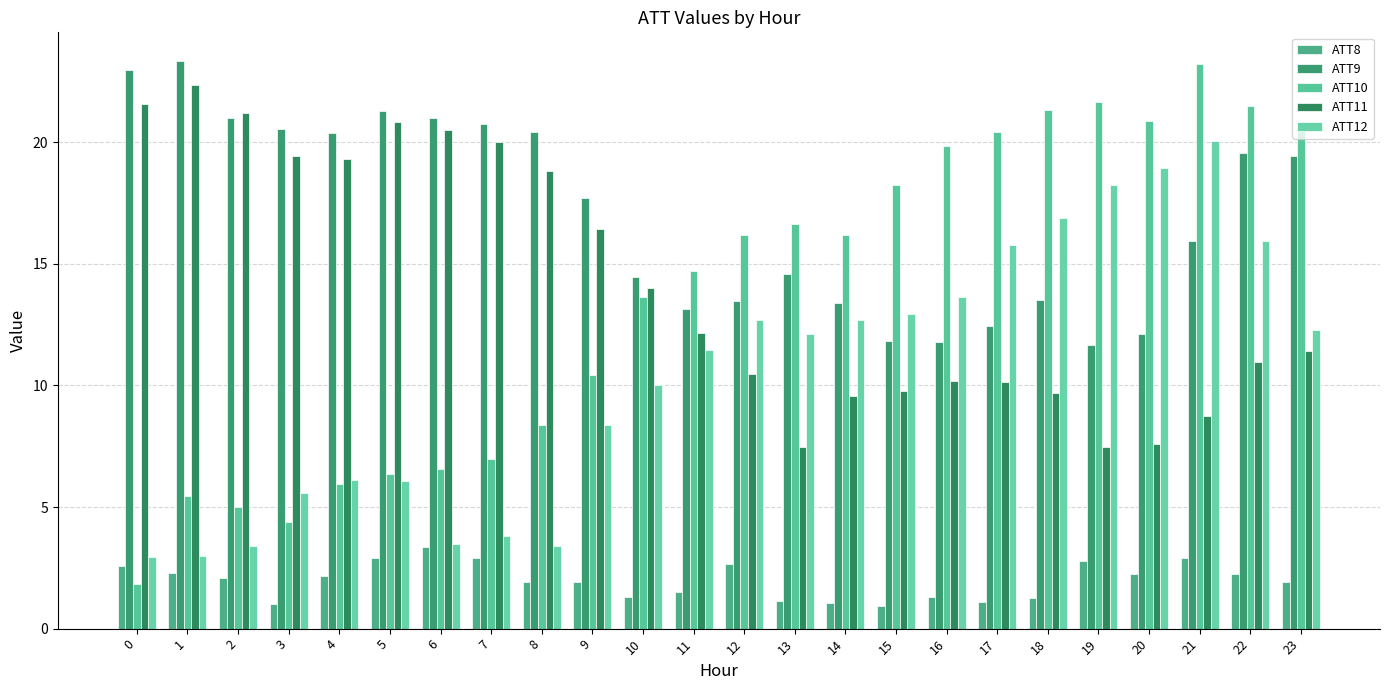

How many bars are there in total?

120